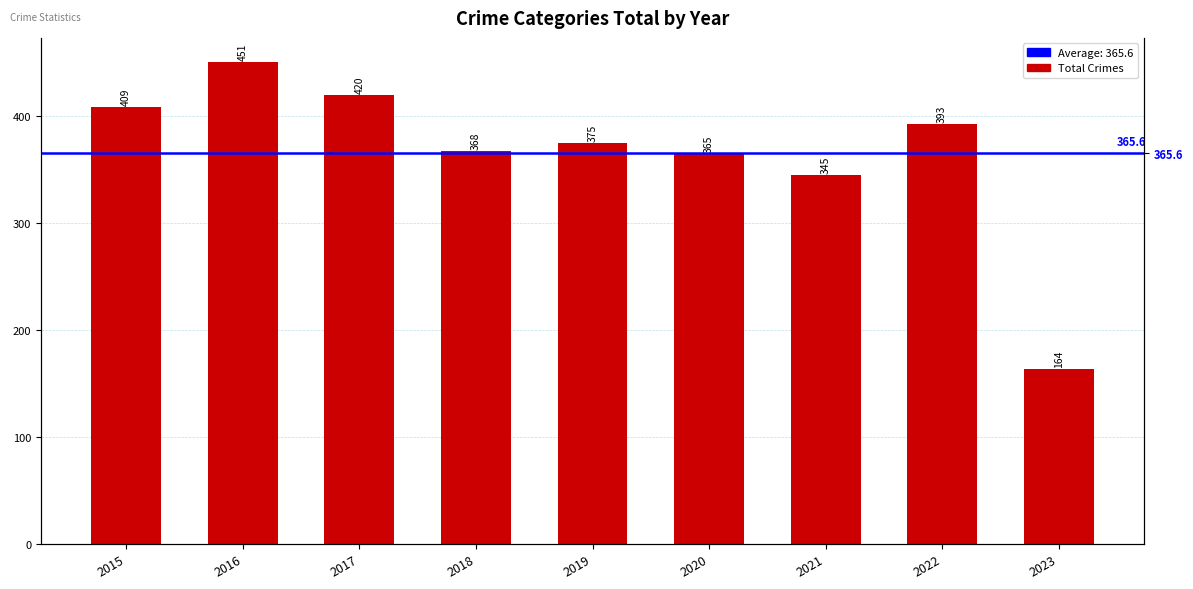

True or false: the data shows 125 at 2022.

False